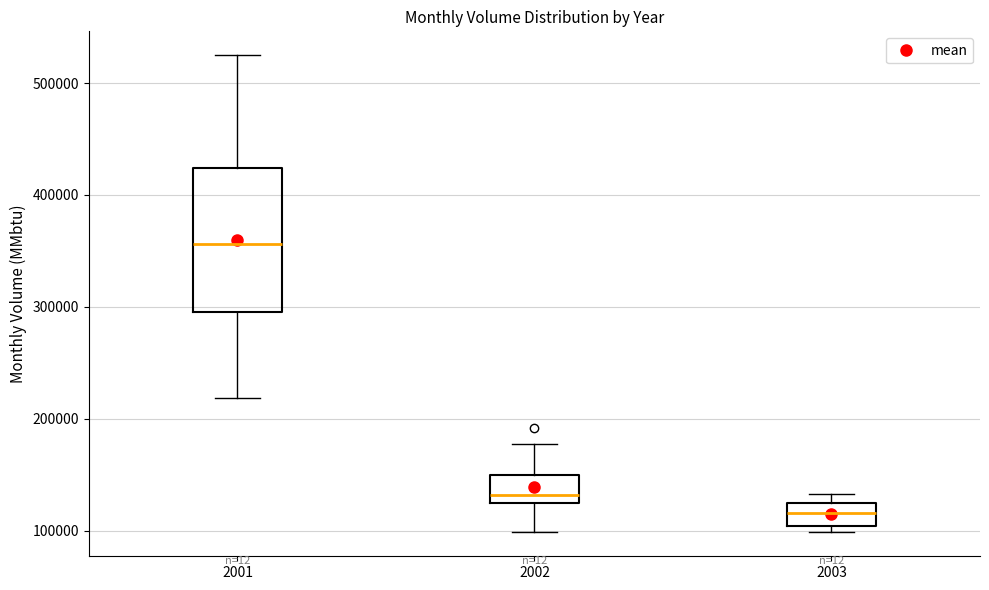

Which box is the tallest, from its lower edge to its upper edge?

2001